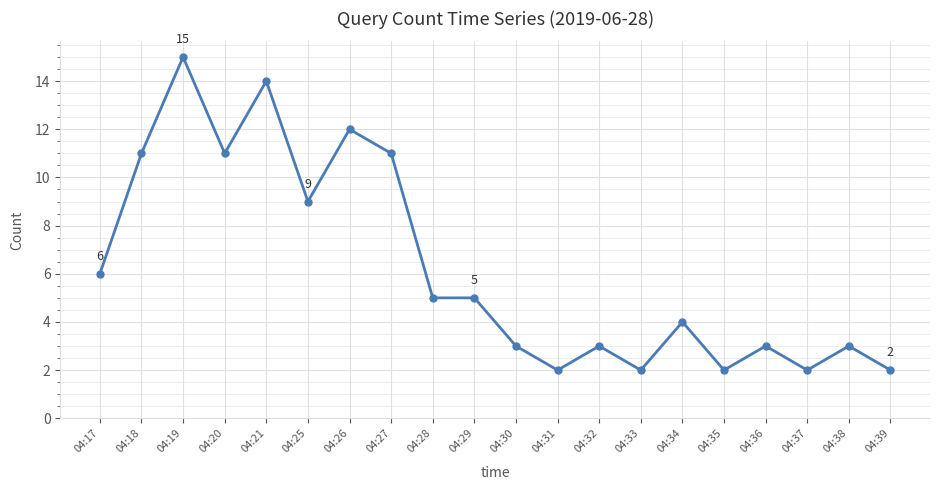

True or false: the data shows 3 at 04:36.

True